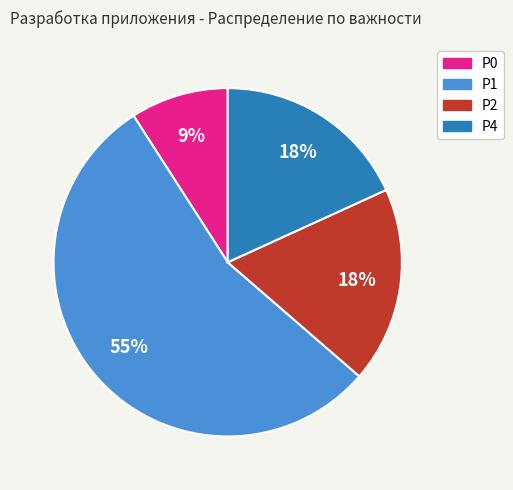

What is the ratio of the value at P4 to the value at P2?

1.0